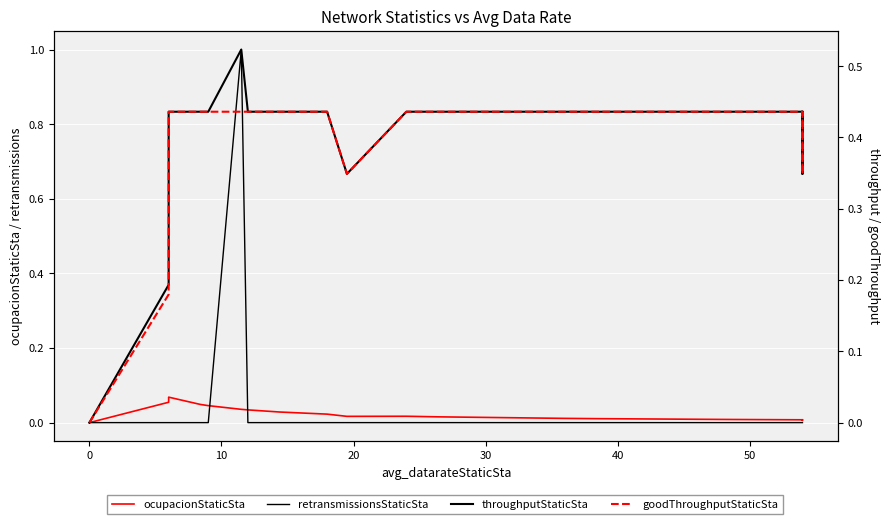

Rank the series by their maximum value, from highest to lowest.

retransmissionsStaticSta, throughputStaticSta, goodThroughputStaticSta, ocupacionStaticSta